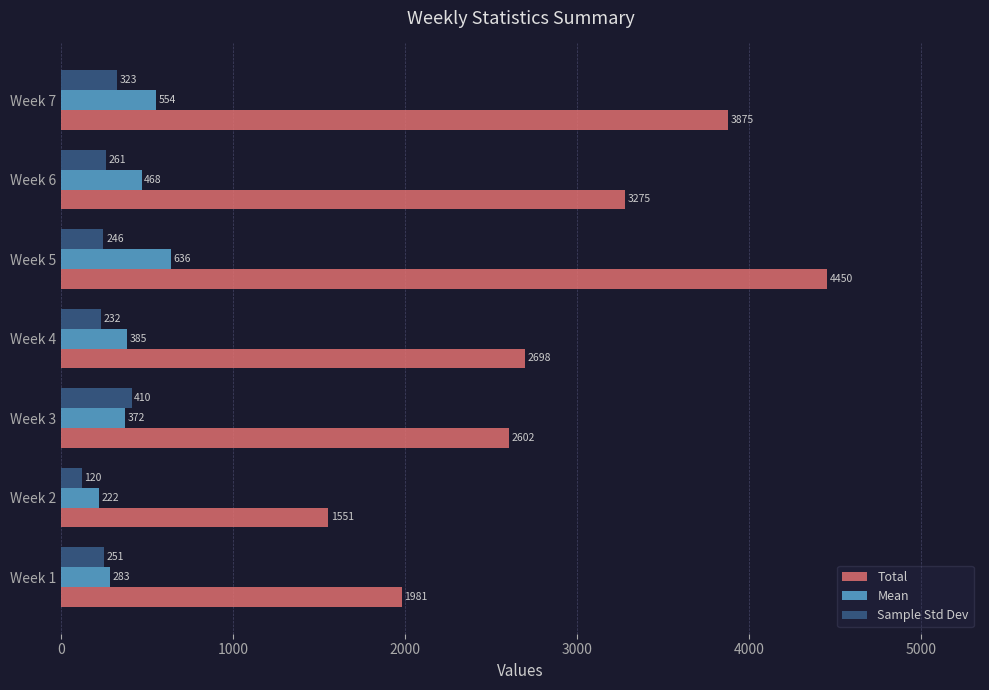

The Mean series shows 551.0 at Week 3. True or false?

False